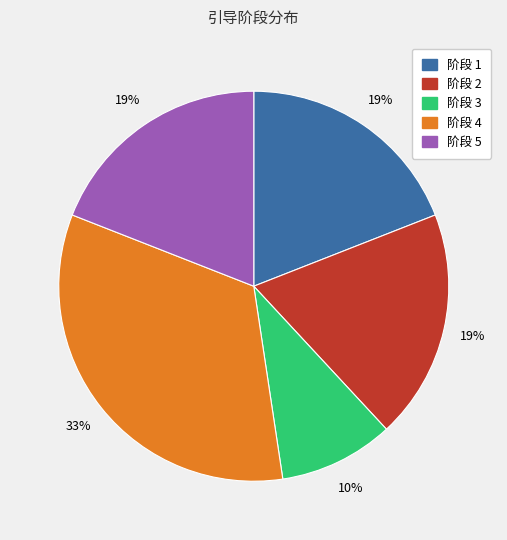

Is the sum of 阶段 2 and 阶段 4 greater than half?

Yes